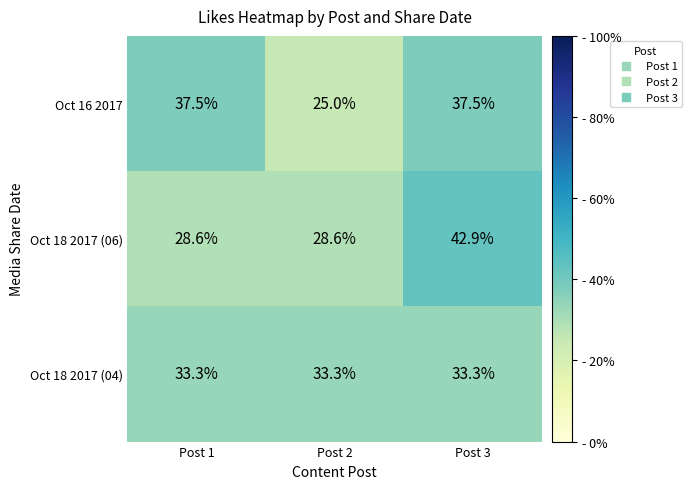

Rank the series at Post 2 from highest to lowest value.

Oct 18 2017 (04), Oct 18 2017 (06), Oct 16 2017